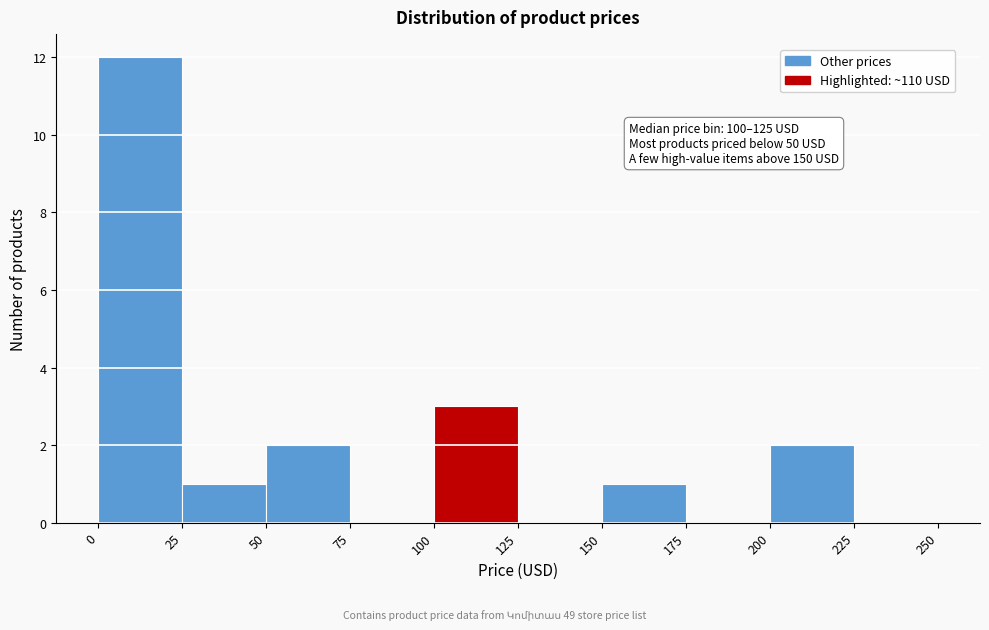

Which range on the x-axis has the tallest bar?

0 to 25